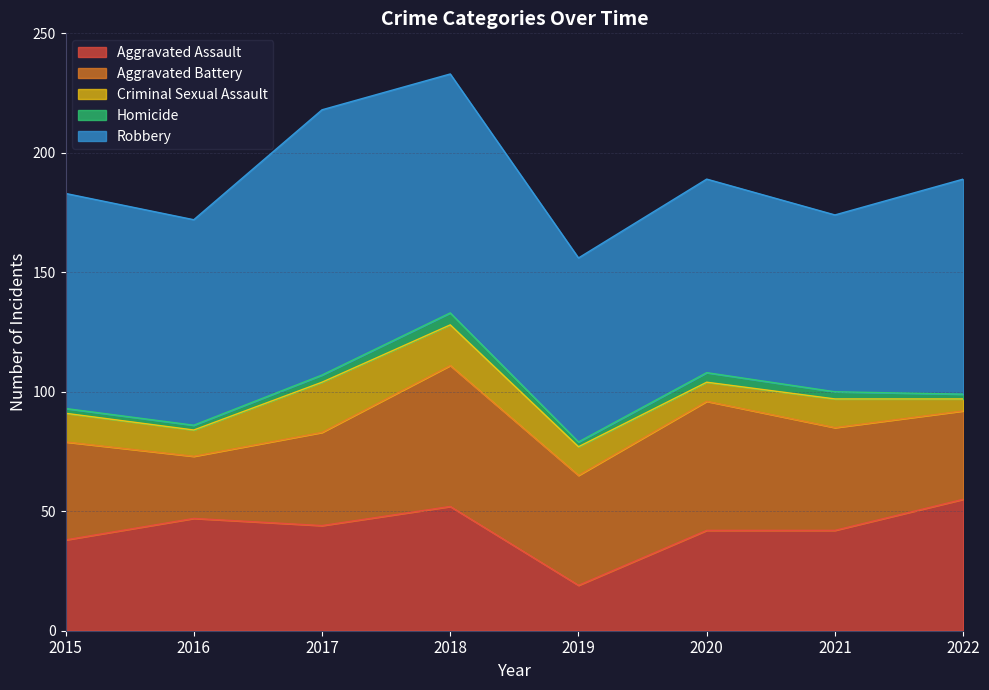

At which category does Homicide reach its first local peak?

2018